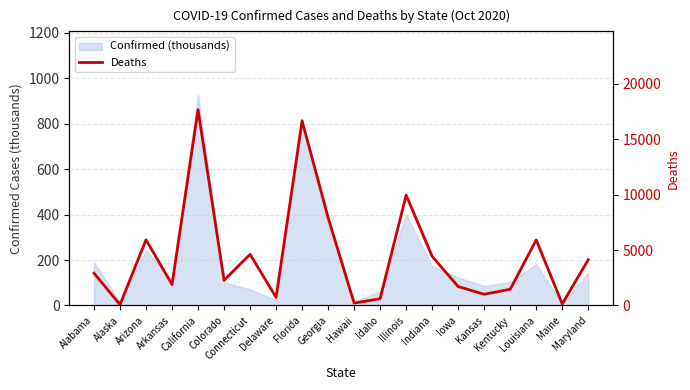

How many data points does each series have?

20